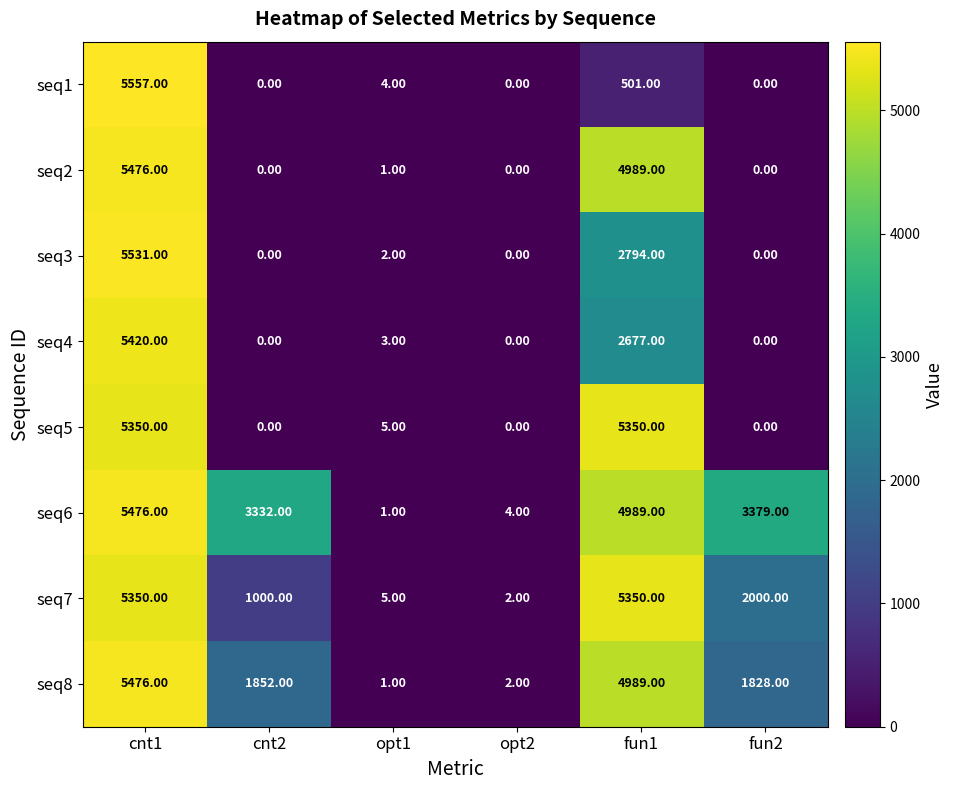

How many series are shown in this chart?

8